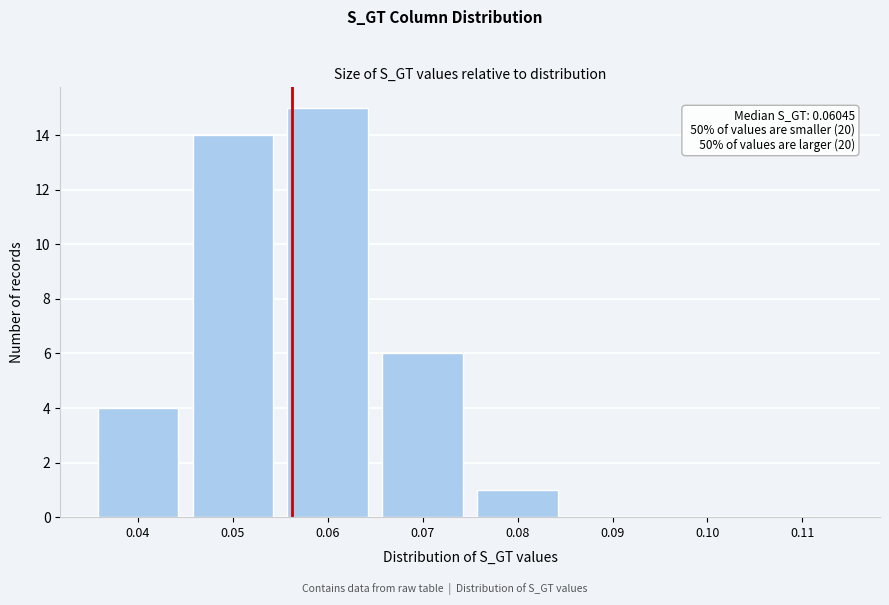

Reading left to right, transcribe all the data shown in this chart.

0.04=4	0.05=14	0.06=15	0.07=6	0.08=1	0.09=0	0.10=0	0.11=0